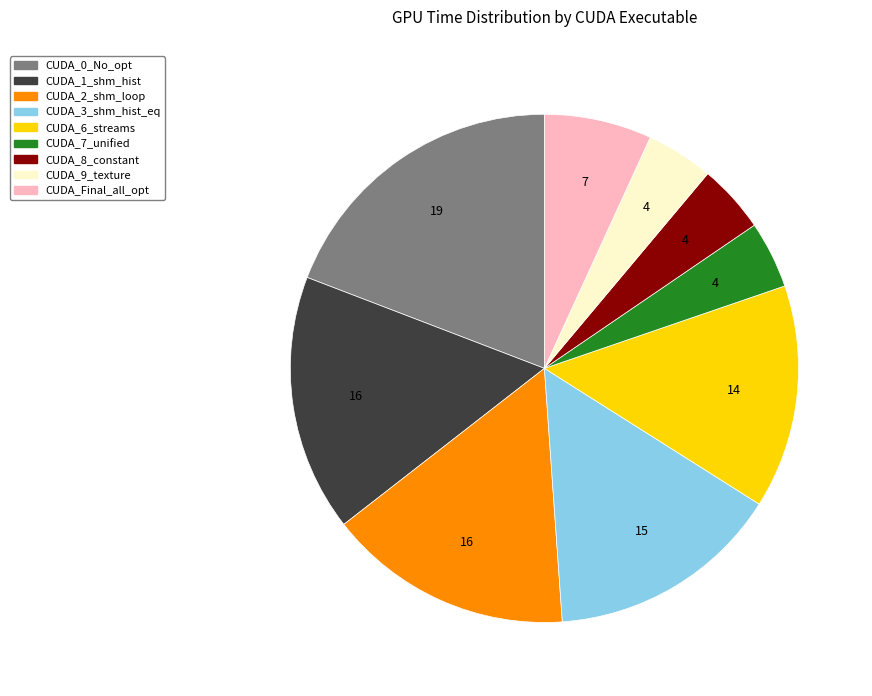

Does any single category account for the majority?

No